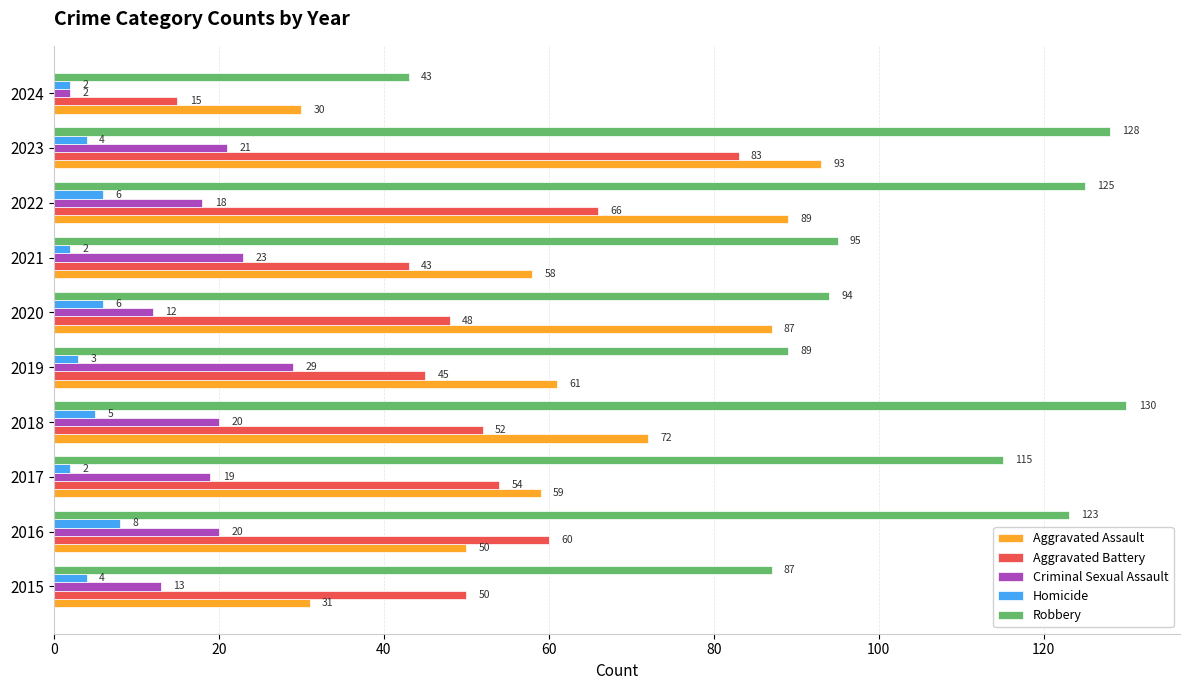

Which series changed the most between 2022 and 2023?

Aggravated Battery